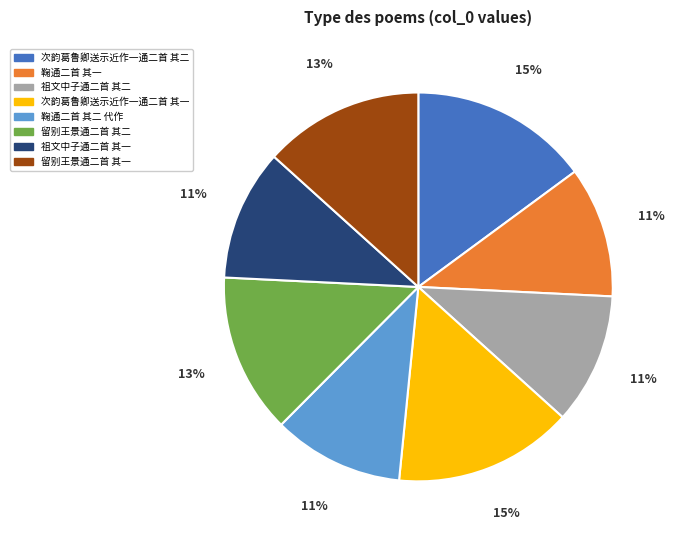

Combined, do 祖文中子通二首 其二 and 鞠通二首 其二 代作 account for over 50%?

No